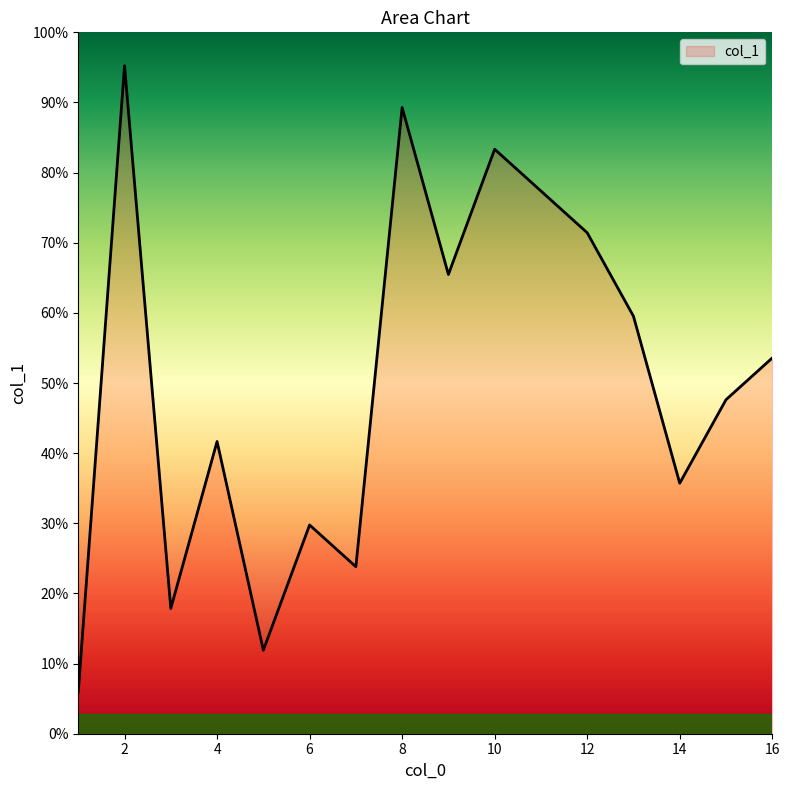

Does the chart have visible grid lines?

No